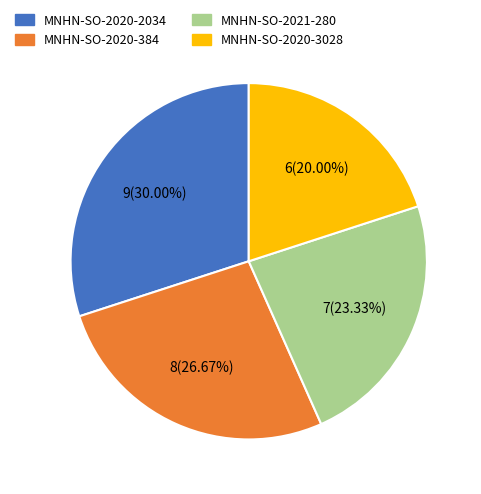

Rank the categories by value from highest to lowest.

MNHN-SO-2020-2034, MNHN-SO-2020-384, MNHN-SO-2021-280, MNHN-SO-2020-3028